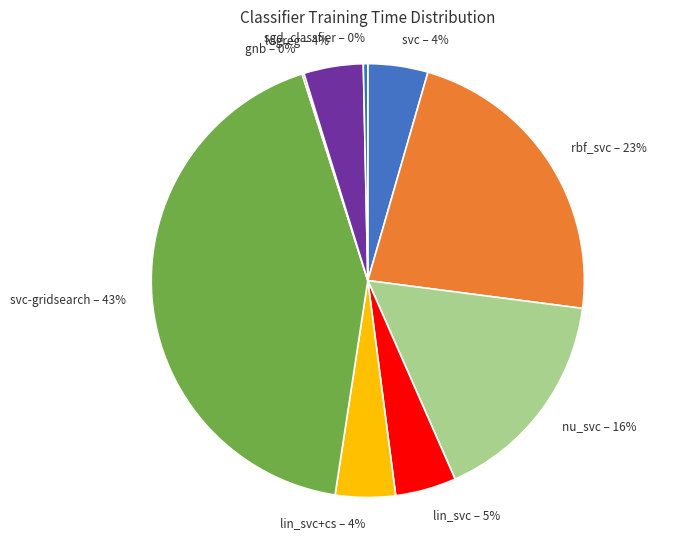

What percentage is the lin_svc – 5% slice, to the nearest percent?

5%